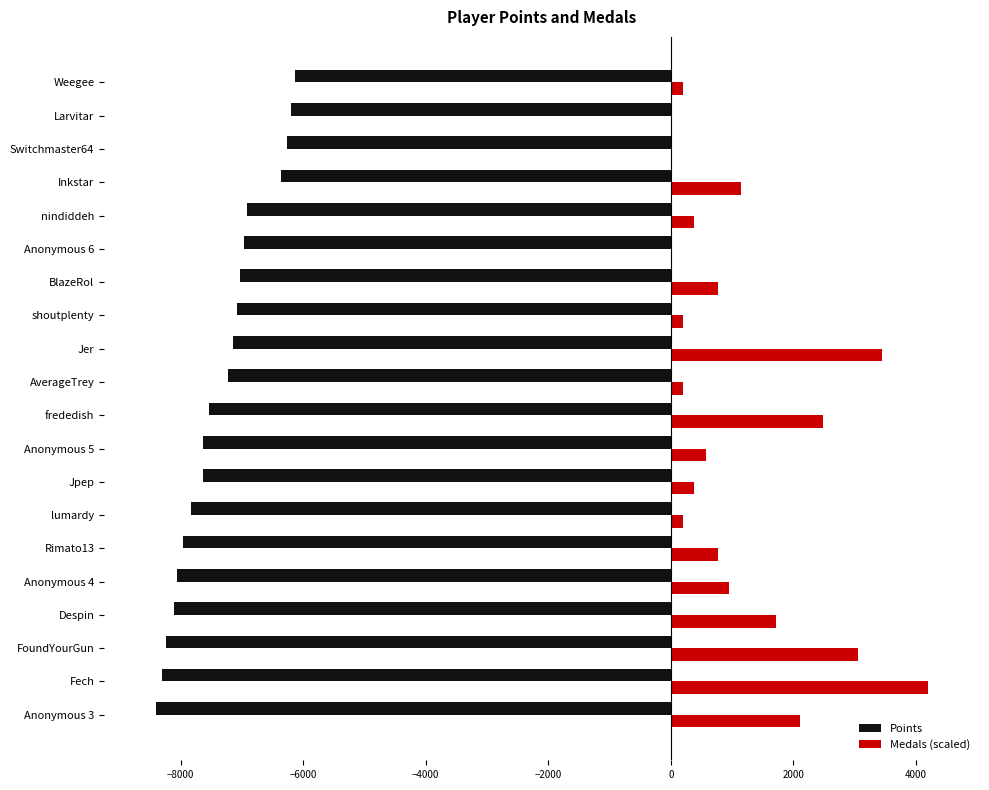

What is the greatest value displayed?

4204.5